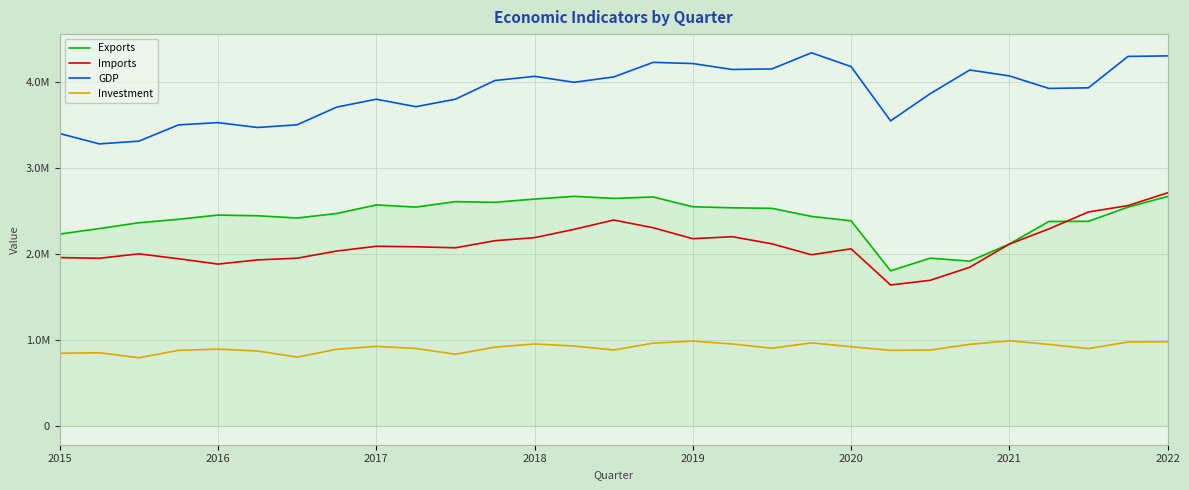

Does the chart have visible grid lines?

Yes